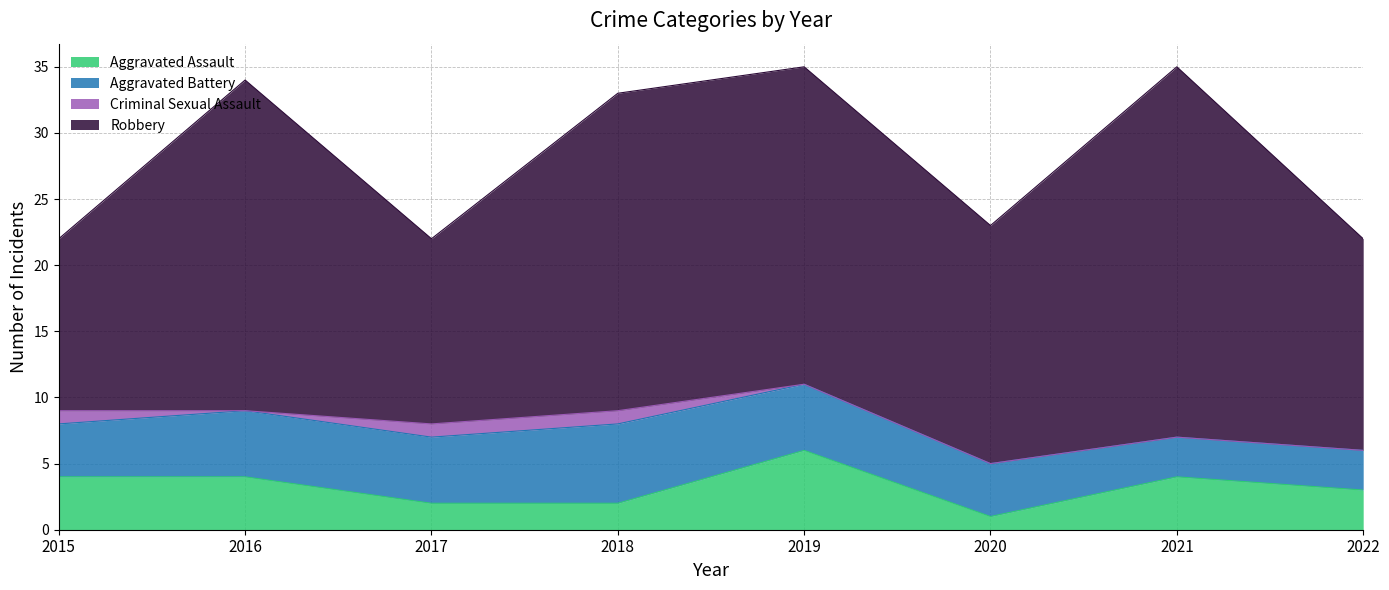

What are all the series names shown in the legend?

Aggravated Assault, Aggravated Battery, Criminal Sexual Assault, Robbery